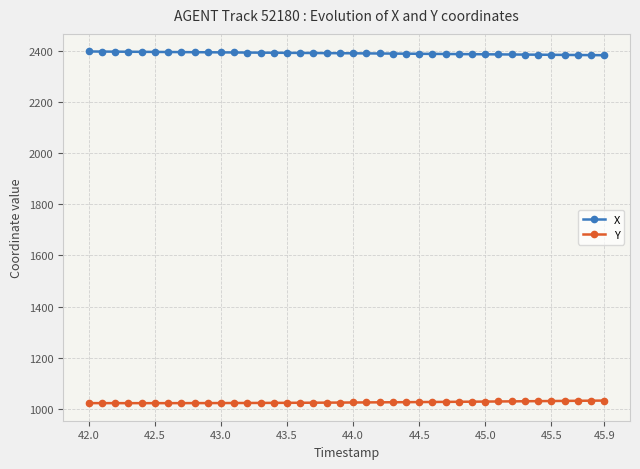

What is the smallest value displayed?

1022.4